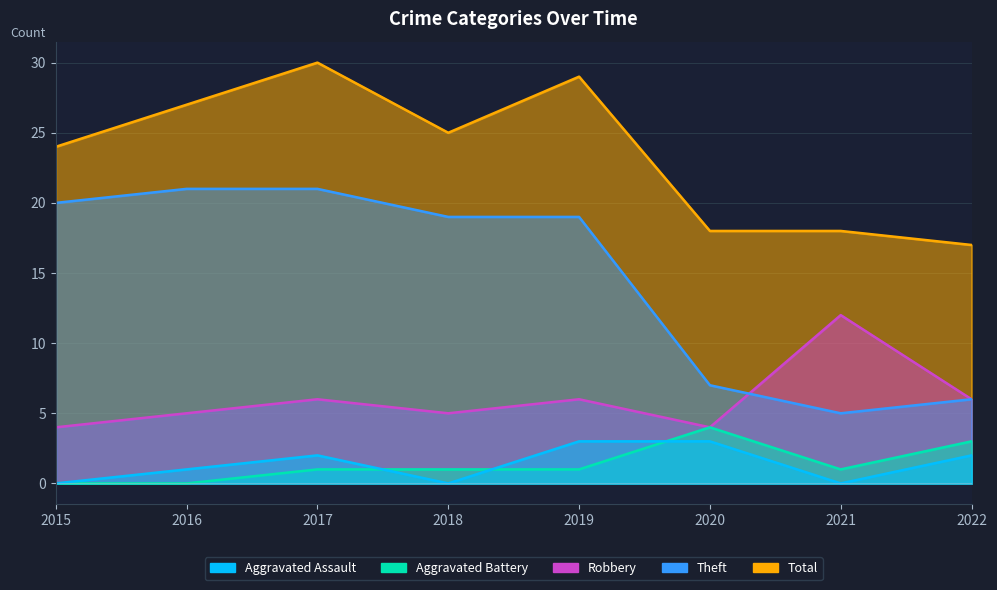

What is the spread (max minus min) of values at 2022?

15